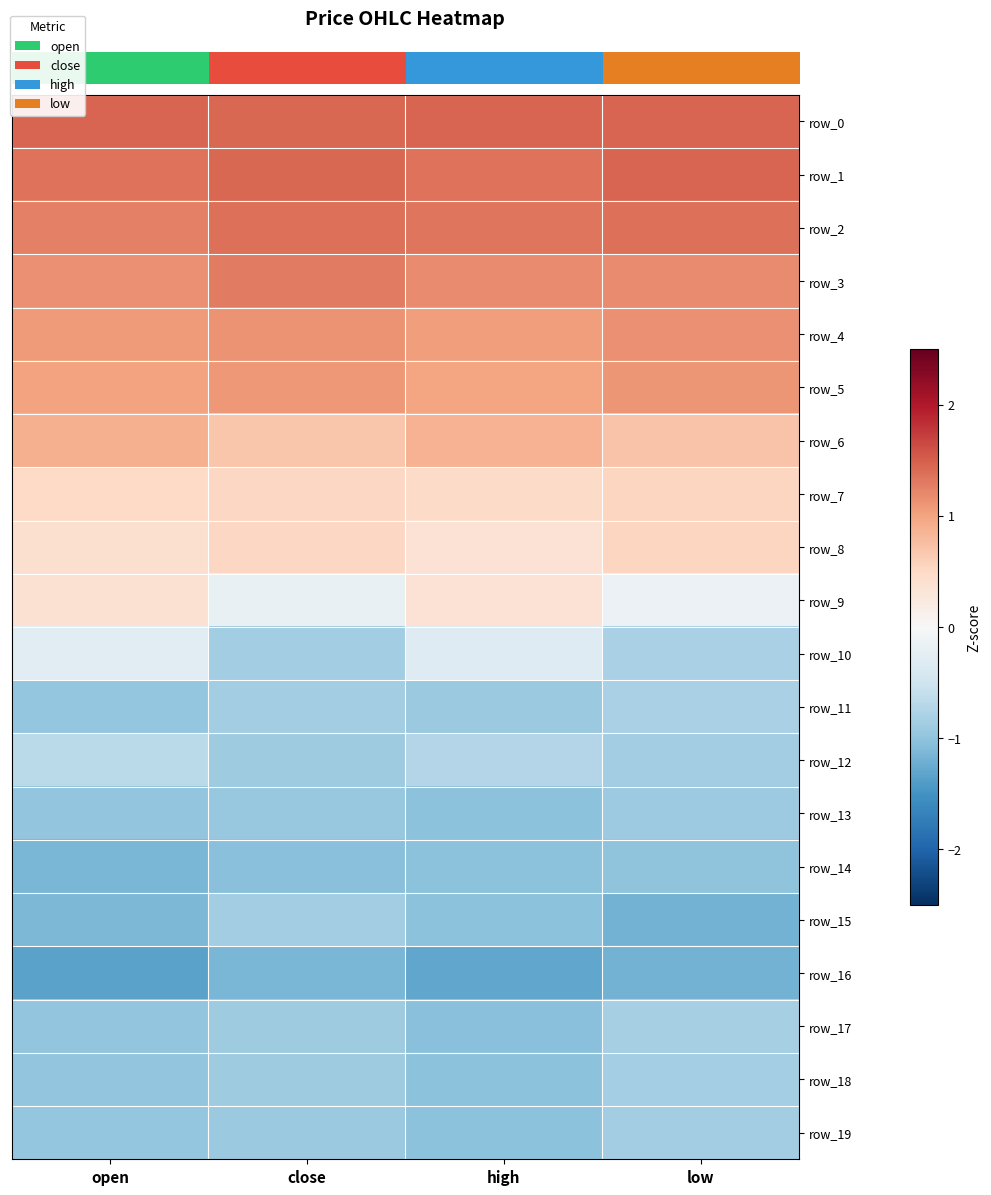

Count the number of data series in this chart.

20